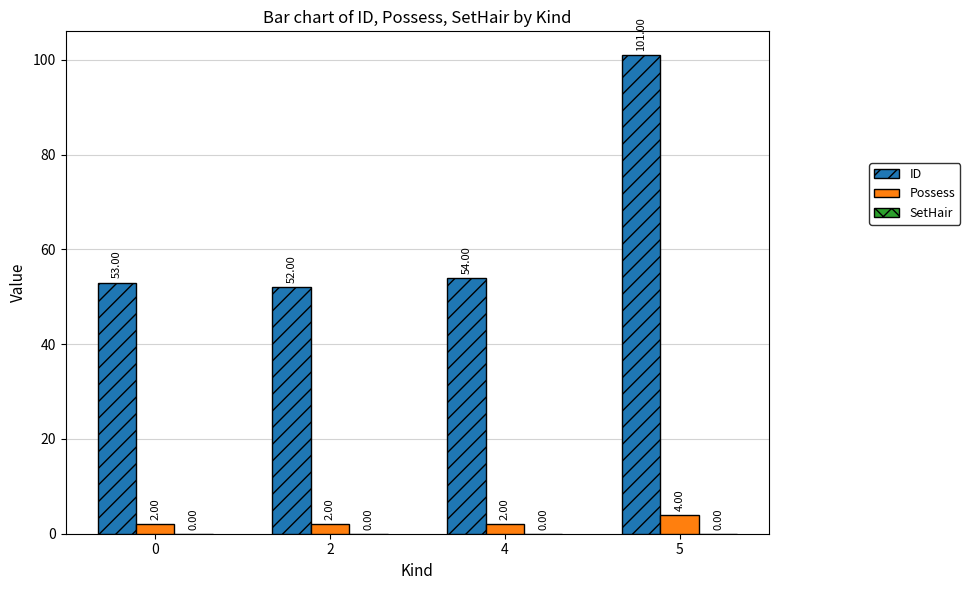

Which series changed the most between 0 and 4?

ID